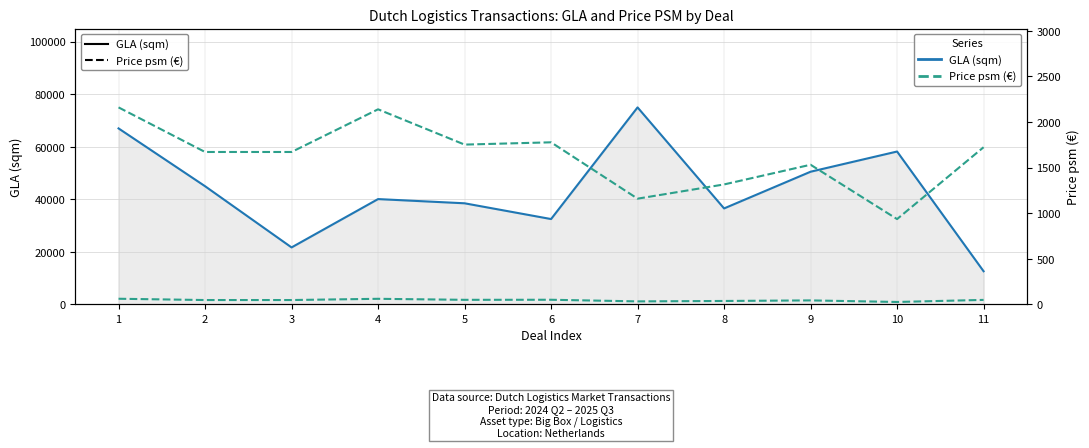

Which series has the largest range (max minus min)?

GLA (sqm) [solid]